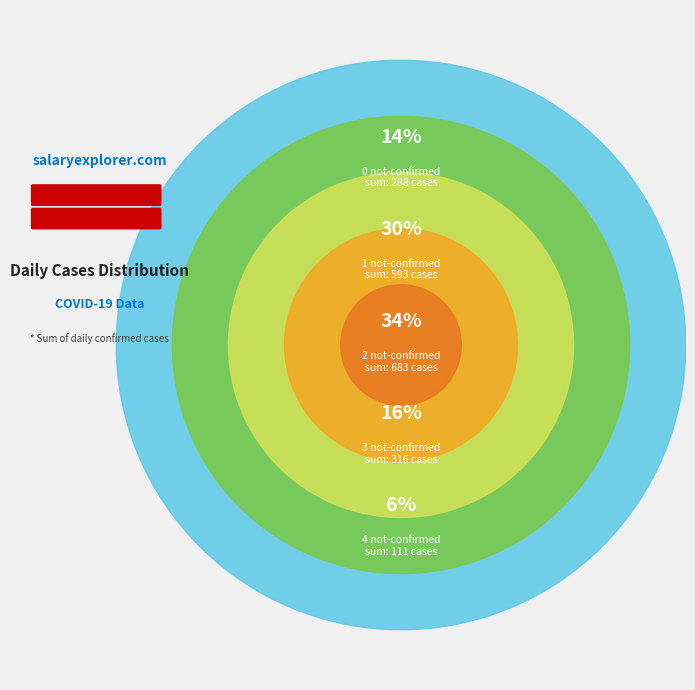

Is there a majority slice in this chart?

No